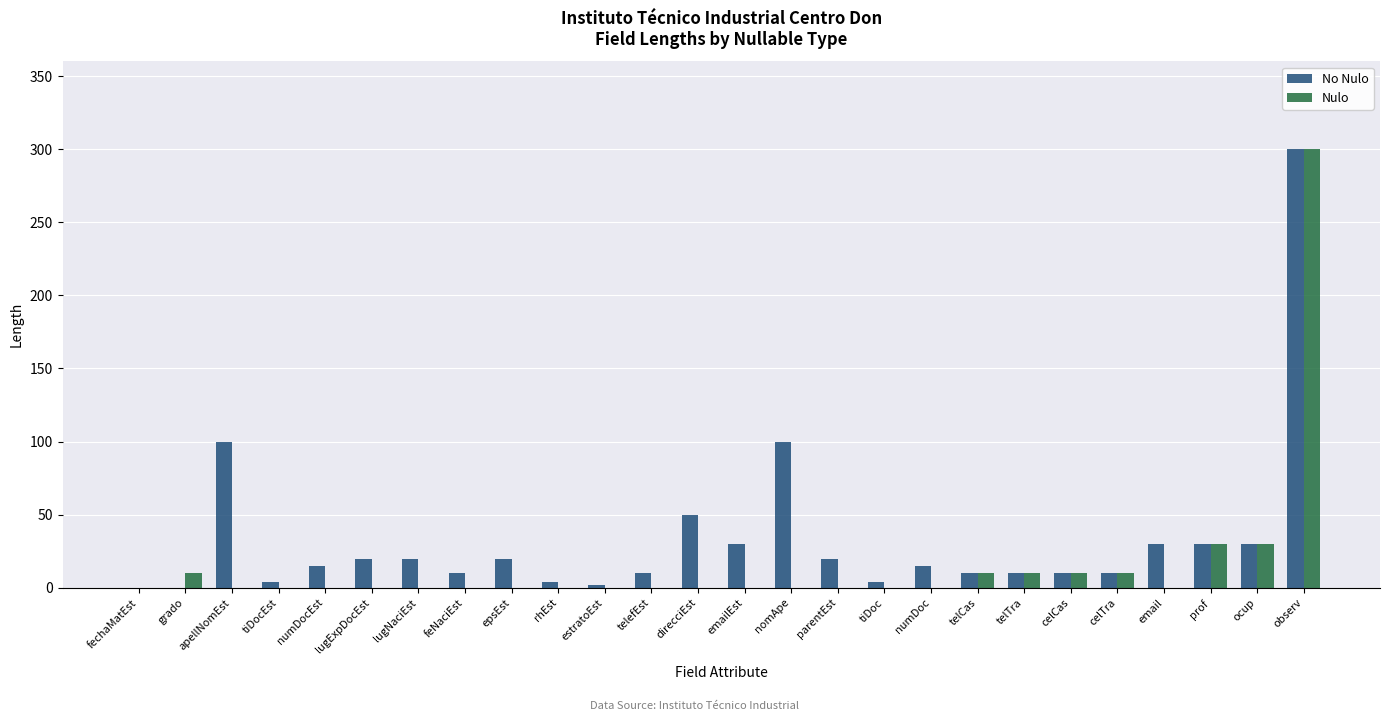

What value does the No Nulo series have at lugNaciEst?

20